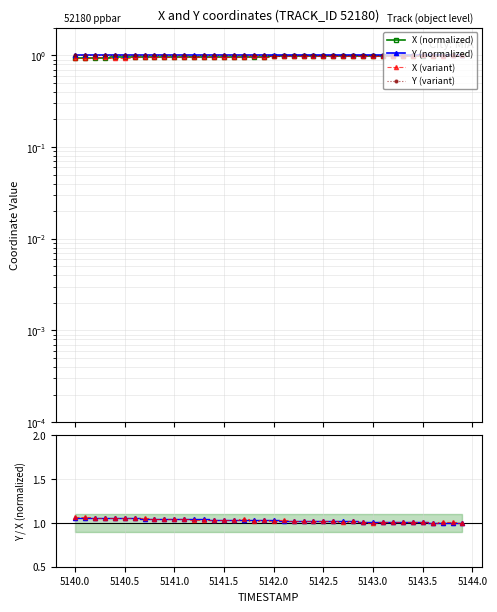

Reading left to right, extract all data points from this chart.

X (normalized): 0.9	0.9	0.9	0.9	0.9	0.9	1.0	1.0	1.0	1.0	1.0	1.0	1.0	1.0	1.0	1.0	1.0	1.0	1.0	1.0	1.0	1.0	1.0	1.0	1.0	1.0	1.0	1.0	1.0	1.0	1.0	1.0	1.0	1.0	1.0	1.0	1.0	1.0	1.0	1.0
Y (normalized): 1.0	1.0	1.0	1.0	1.0	1.0	1.0	1.0	1.0	1.0	1.0	1.0	1.0	1.0	1.0	1.0	1.0	1.0	1.0	1.0	1.0	1.0	1.0	1.0	1.0	1.0	1.0	1.0	1.0	1.0	1.0	1.0	1.0	1.0	1.0	1.0	1.0	1.0	1.0	1.0
X (variant): 0.9	0.9	0.9	0.9	0.9	0.9	1.0	1.0	1.0	1.0	1.0	1.0	1.0	1.0	1.0	1.0	1.0	1.0	1.0	1.0	1.0	1.0	1.0	1.0	1.0	1.0	1.0	1.0	1.0	1.0	1.0	1.0	1.0	1.0	1.0	1.0	1.0	1.0	1.0	1.0
Y (variant): 1.0	1.0	1.0	1.0	1.0	1.0	1.0	1.0	1.0	1.0	1.0	1.0	1.0	1.0	1.0	1.0	1.0	1.0	1.0	1.0	1.0	1.0	1.0	1.0	1.0	1.0	1.0	1.0	1.0	1.0	1.0	1.0	1.0	1.0	1.0	1.0	1.0	1.0	1.0	1.0
Y/X ratio: 1.1	1.1	1.1	1.1	1.1	1.1	1.1	1.0	1.0	1.0	1.0	1.0	1.0	1.0	1.0	1.0	1.0	1.0	1.0	1.0	1.0	1.0	1.0	1.0	1.0	1.0	1.0	1.0	1.0	1.0	1.0	1.0	1.0	1.0	1.0	1.0	1.0	1.0	1.0	1.0
variant ratio: 1.1	1.1	1.1	1.1	1.1	1.1	1.1	1.1	1.0	1.0	1.0	1.0	1.0	1.0	1.0	1.0	1.0	1.0	1.0	1.0	1.0	1.0	1.0	1.0	1.0	1.0	1.0	1.0	1.0	1.0	1.0	1.0	1.0	1.0	1.0	1.0	1.0	1.0	1.0	1.0